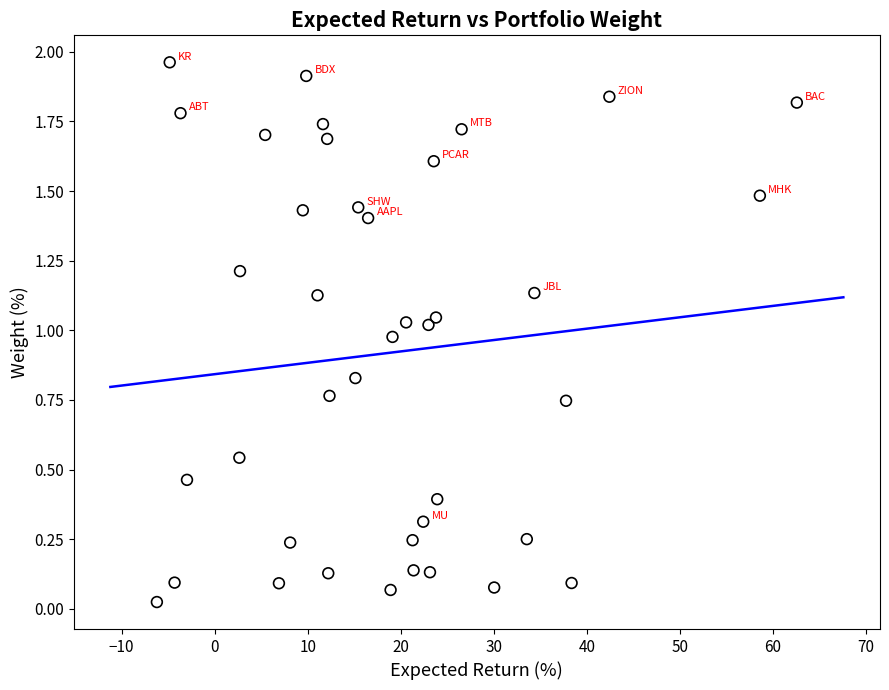

What is the range of X values (max minus min)?

68.8